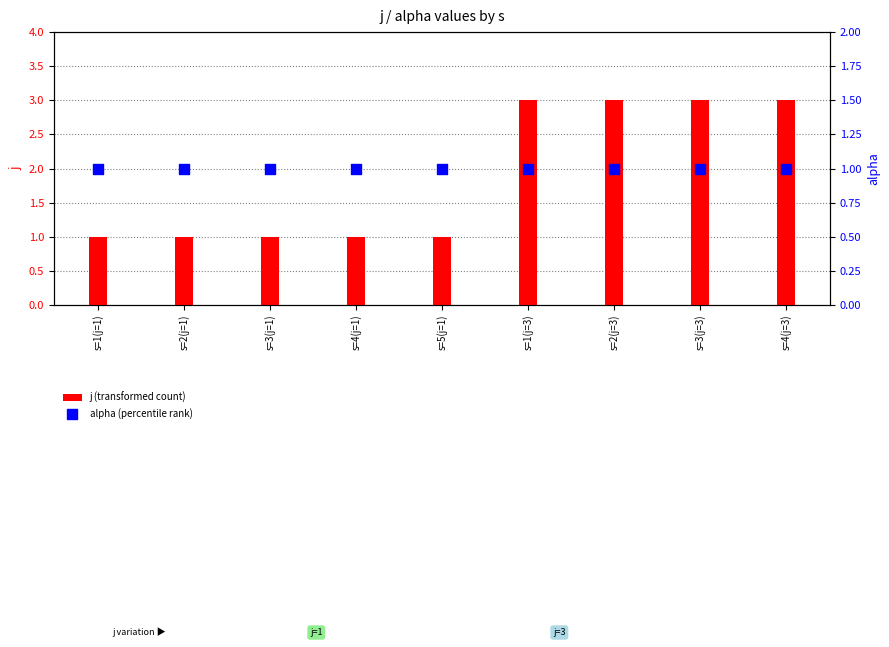

At how many categories does at least one series exceed 1?

4